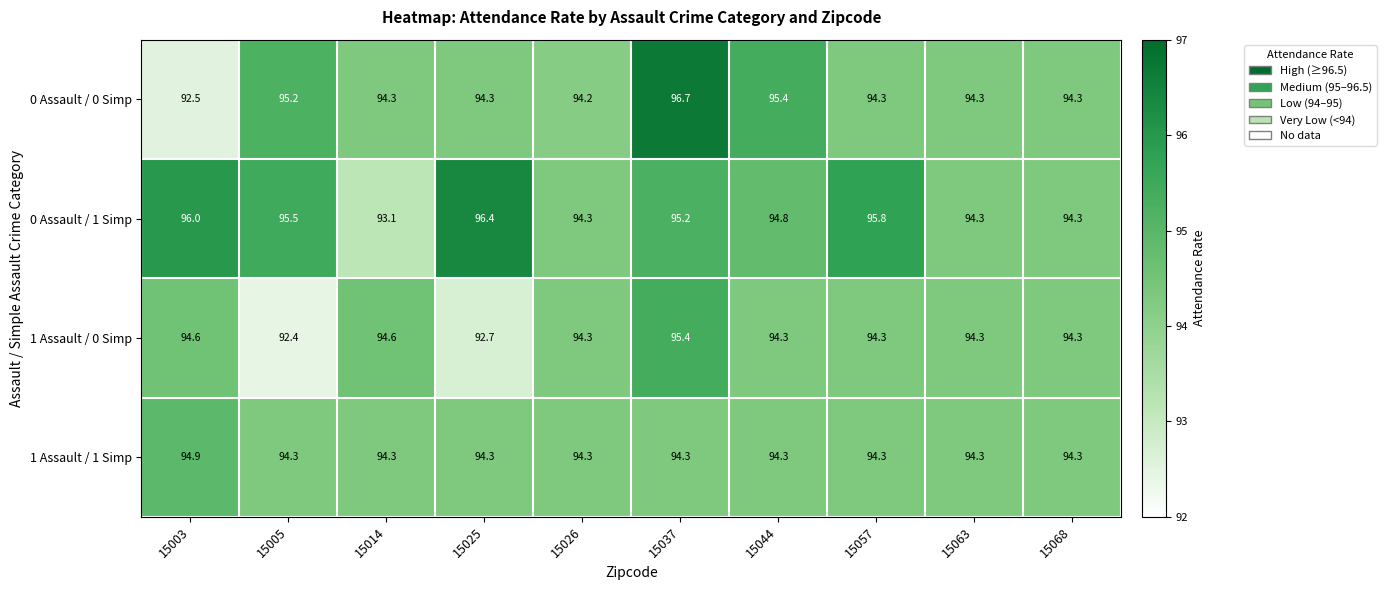

How many distinct data groups are displayed?

4